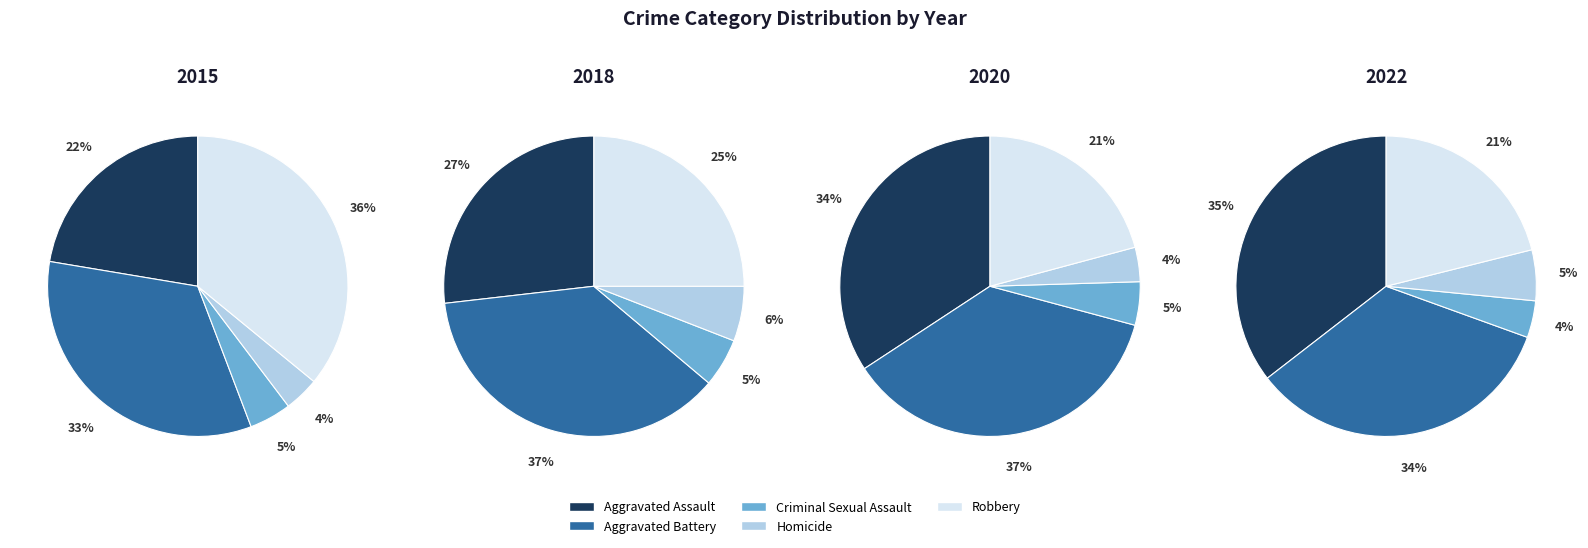

True or false: 4 accounts for 13% of the total.

True